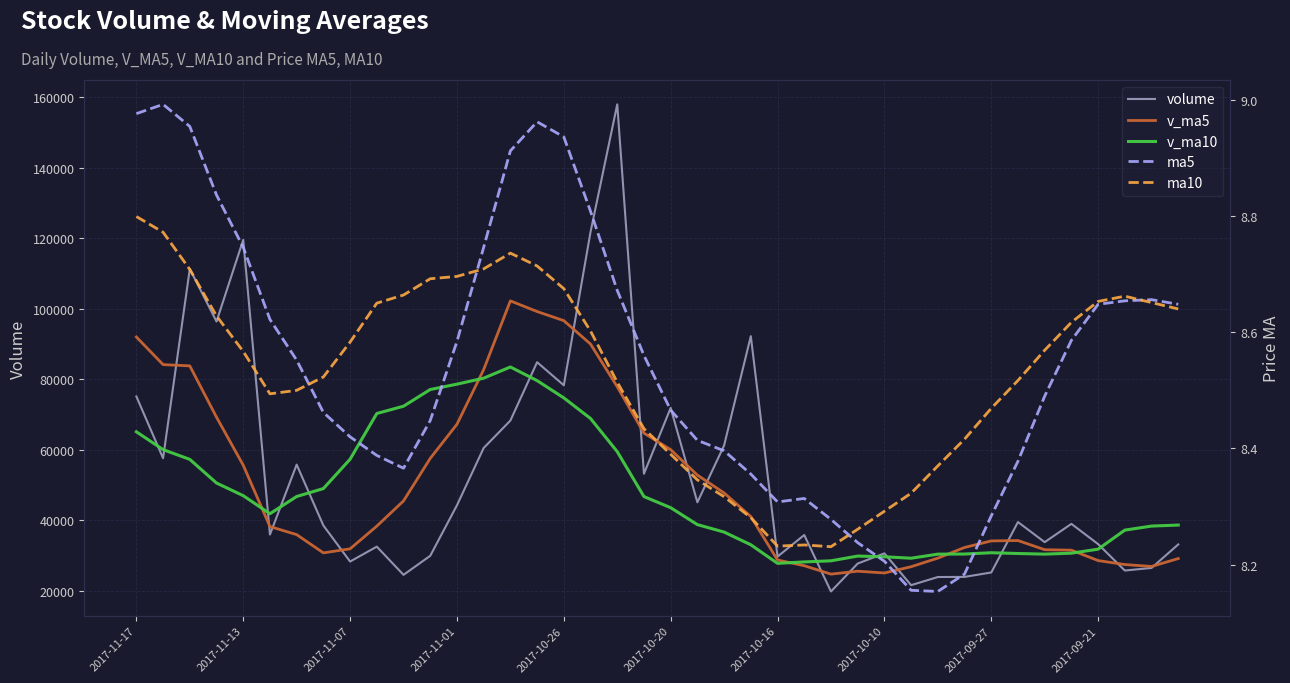

True or false: v_ma5 and ma10 cross at least once.

False